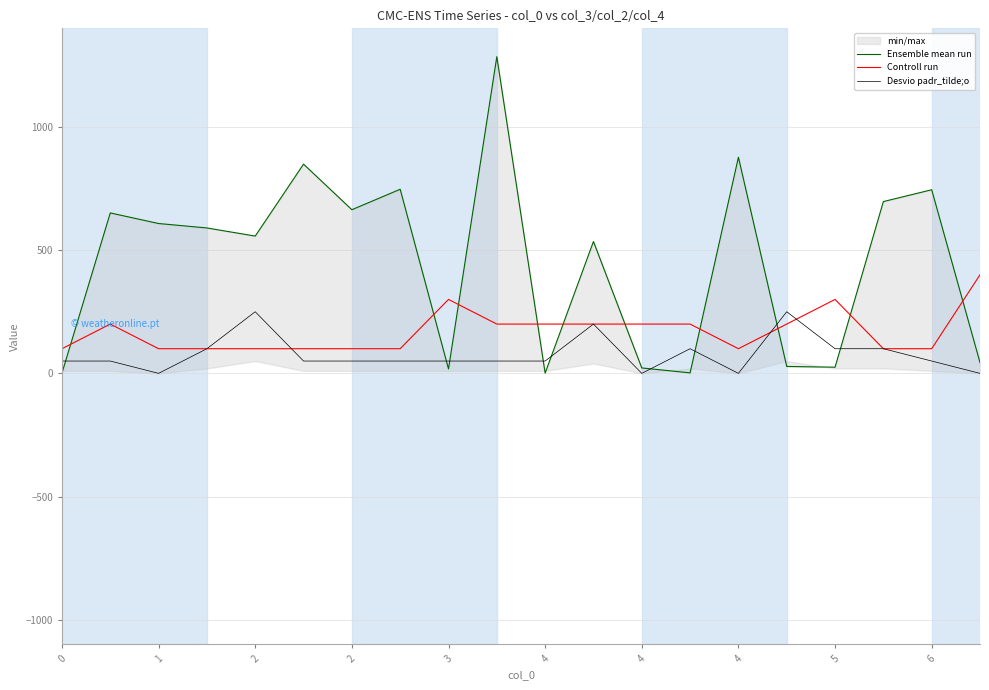

What is the difference between the Desvio padr_tilde;o values at 10 and 2?

50